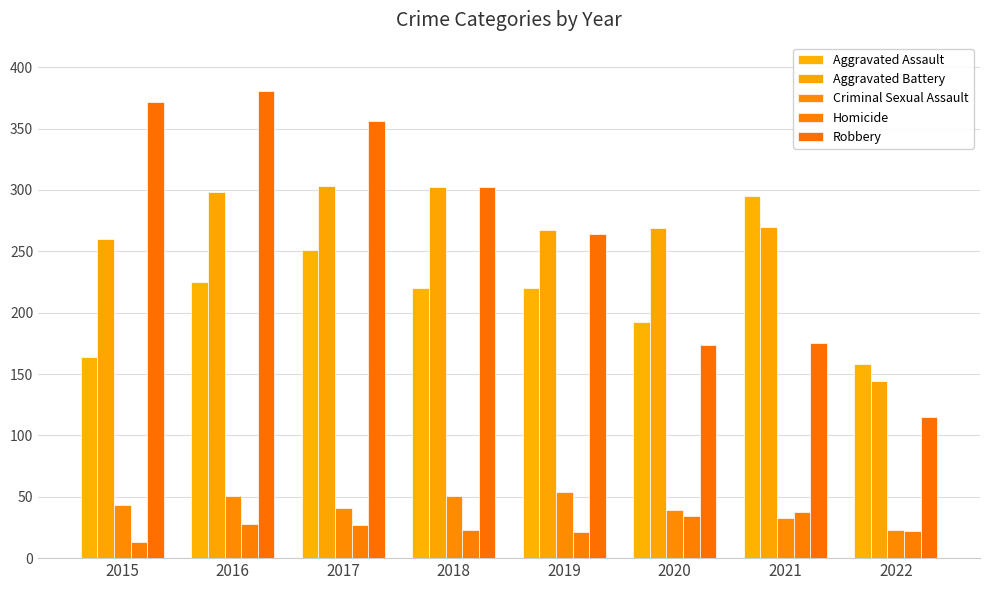

Is the value of Aggravated Assault at 2016 greater than the value of Criminal Sexual Assault at 2019?

Yes